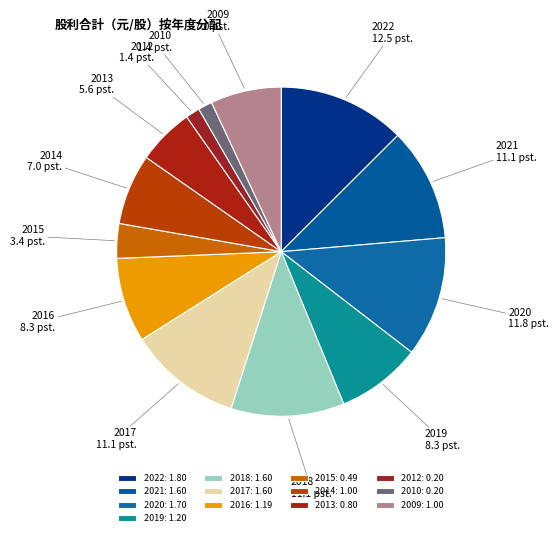

Which has a higher value, 2010 or 2018?

2018